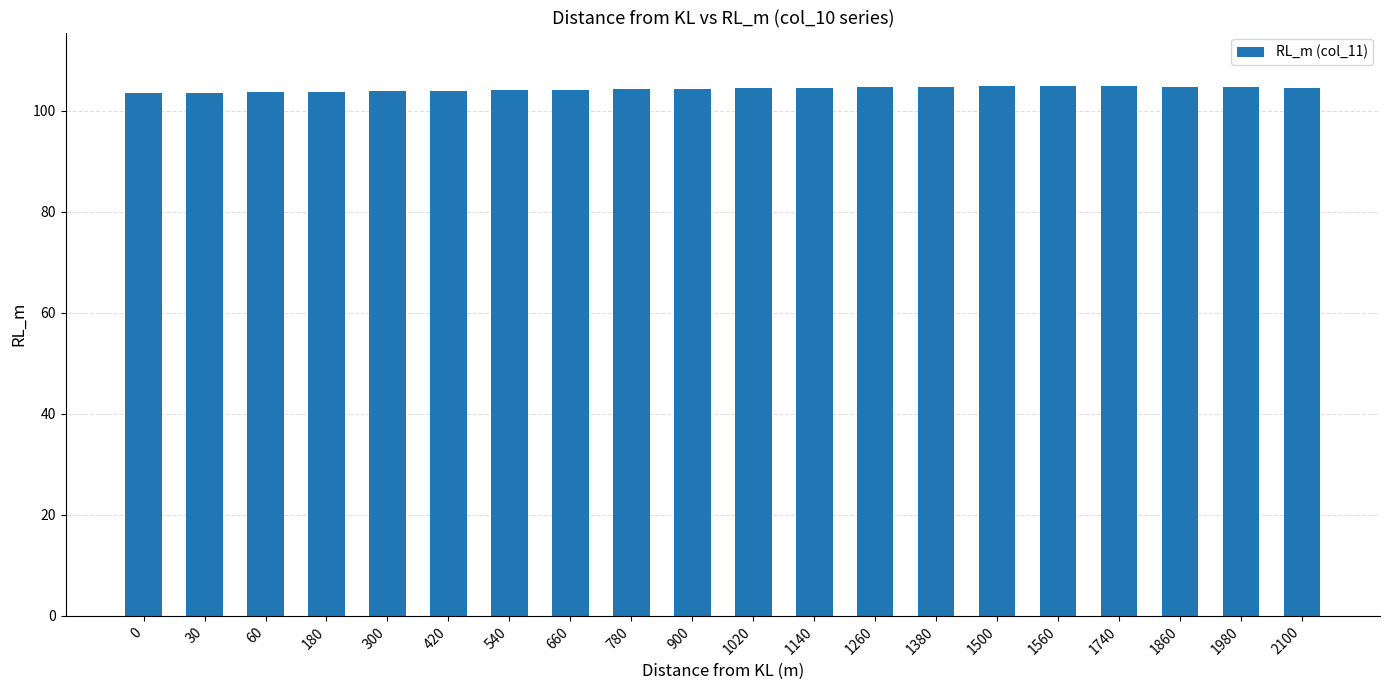

What is the value of the 19th bar from the left?

104.7